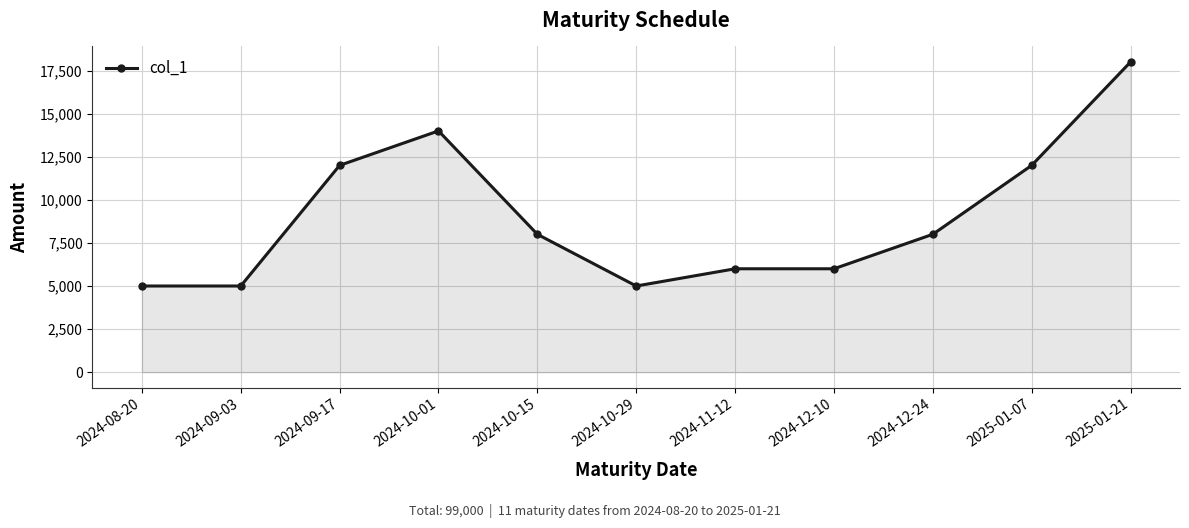

What is the smallest value displayed?

5000